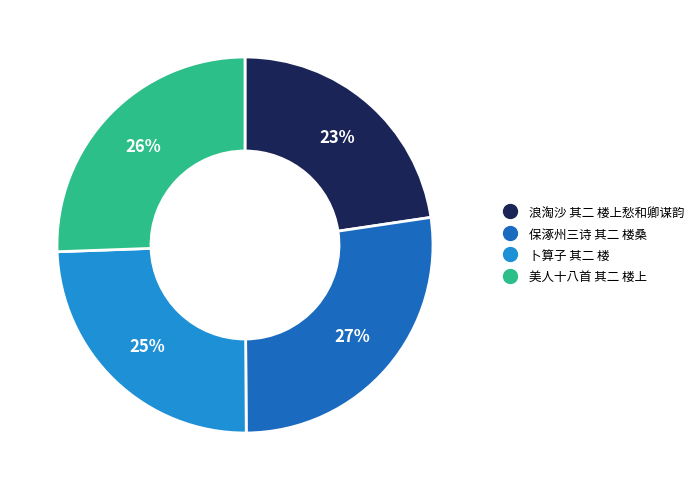

Is there a majority slice in this chart?

No